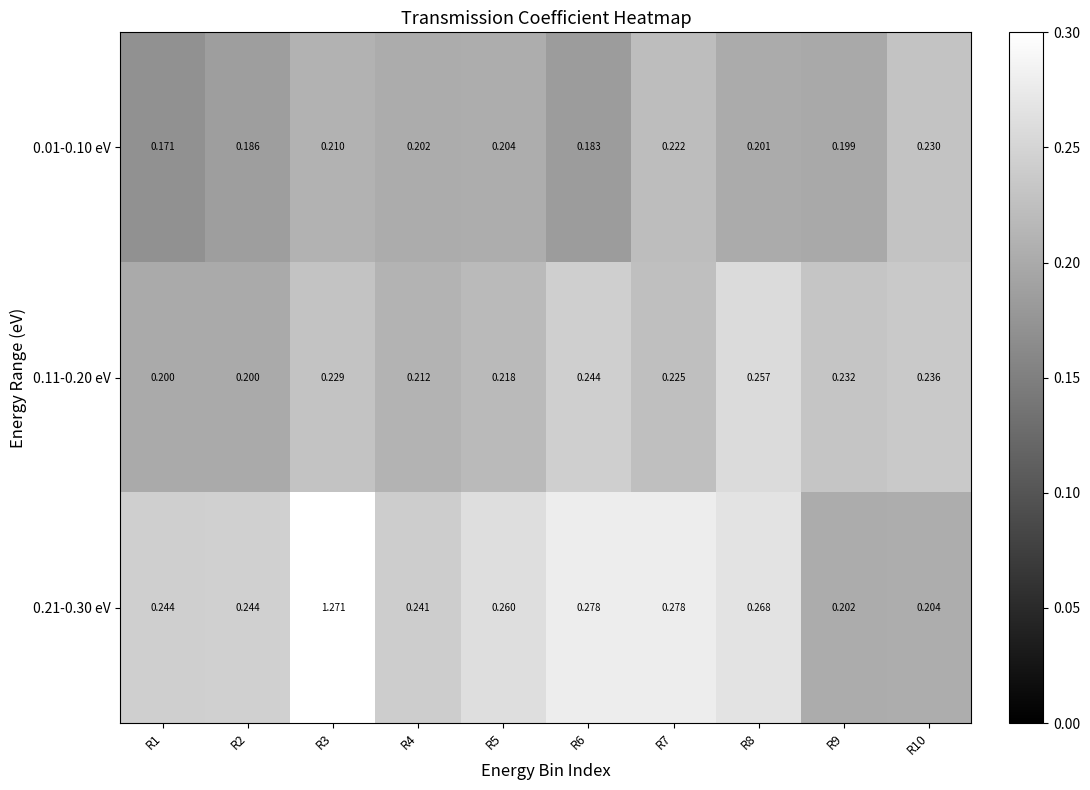

Is the value of 0.11-0.20 eV at R1 greater than the value of 0.01-0.10 eV at R5?

No